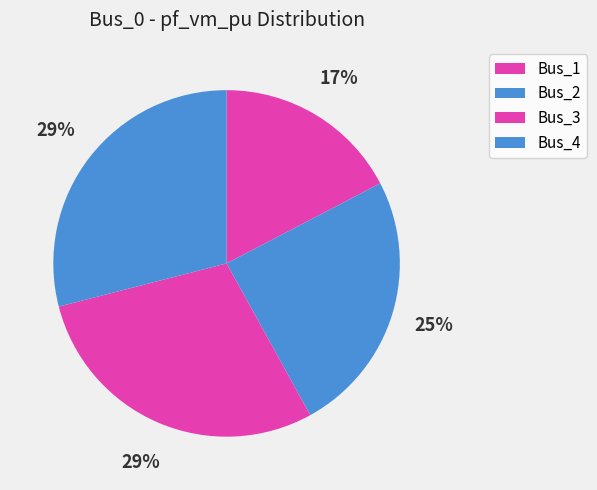

Which slice is the largest?

Bus_3